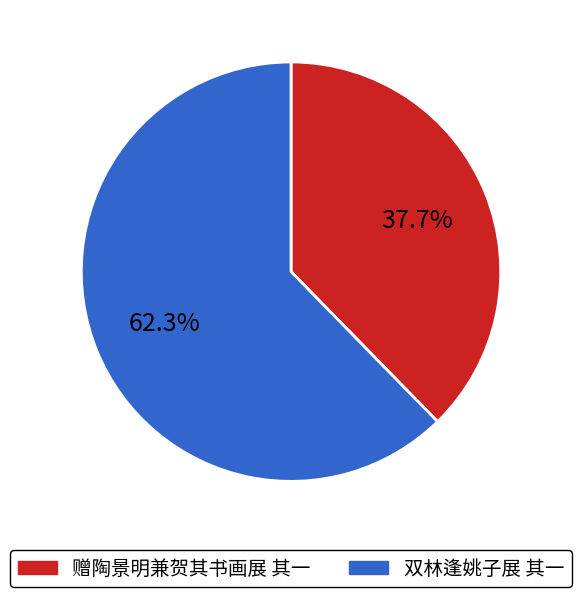

To the nearest percent, what percentage of the pie is 双林逢姚子展 其一?

62%